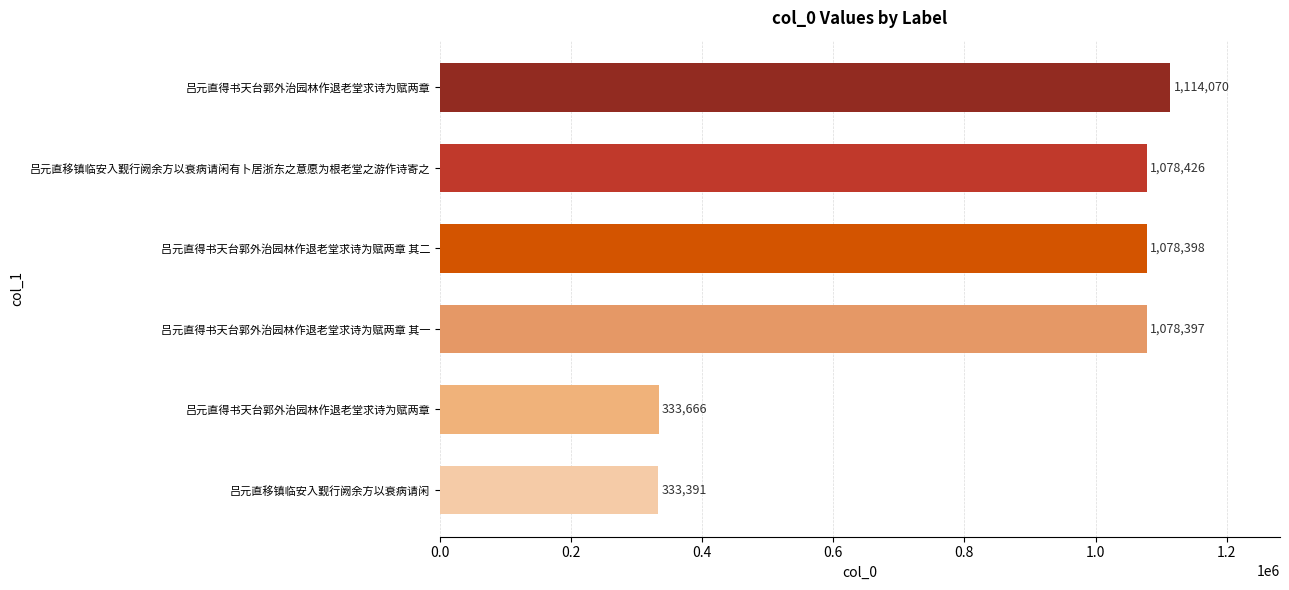

What is the difference between the maximum and minimum values?

780679